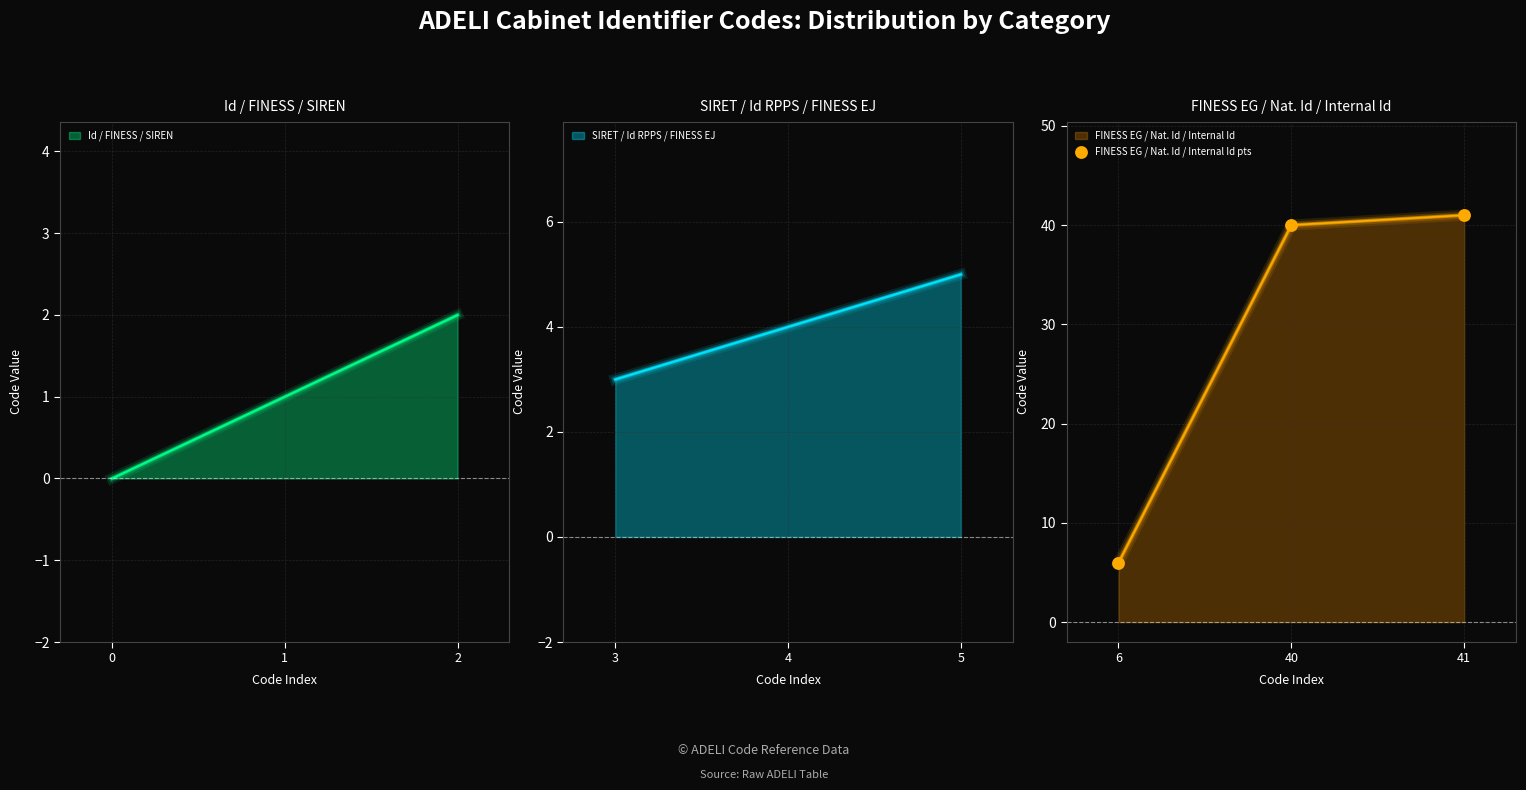

True or false: FINESS EG / Nat. Id / Internal Id has a value of 54 at 40.

False